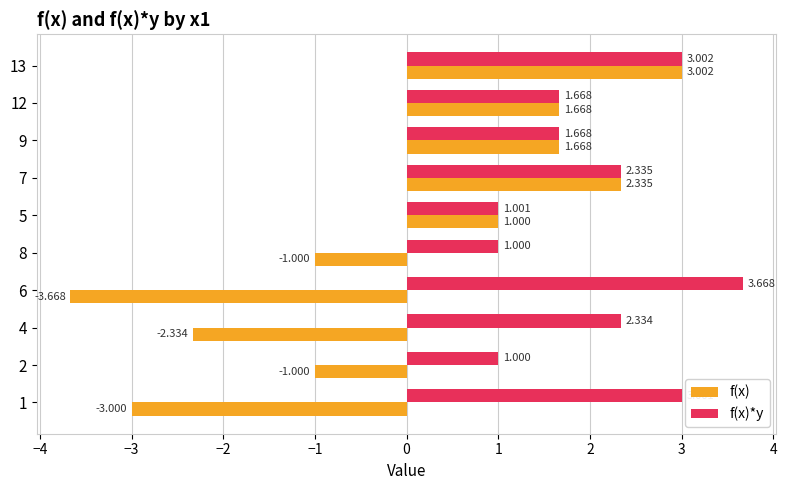

Which series has the widest spread of values?

f(x)